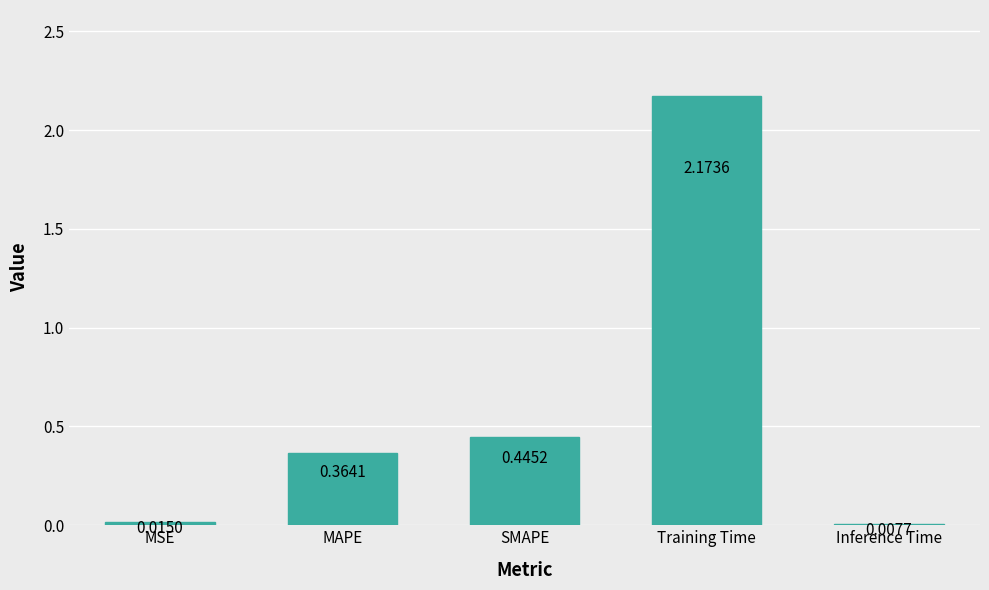

Which label corresponds to the largest value in the chart?

Training Time